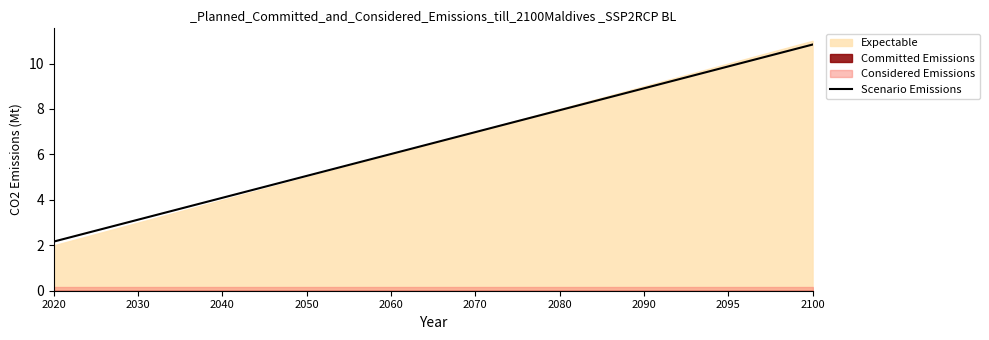

What value does the data have at 2030?

3.1